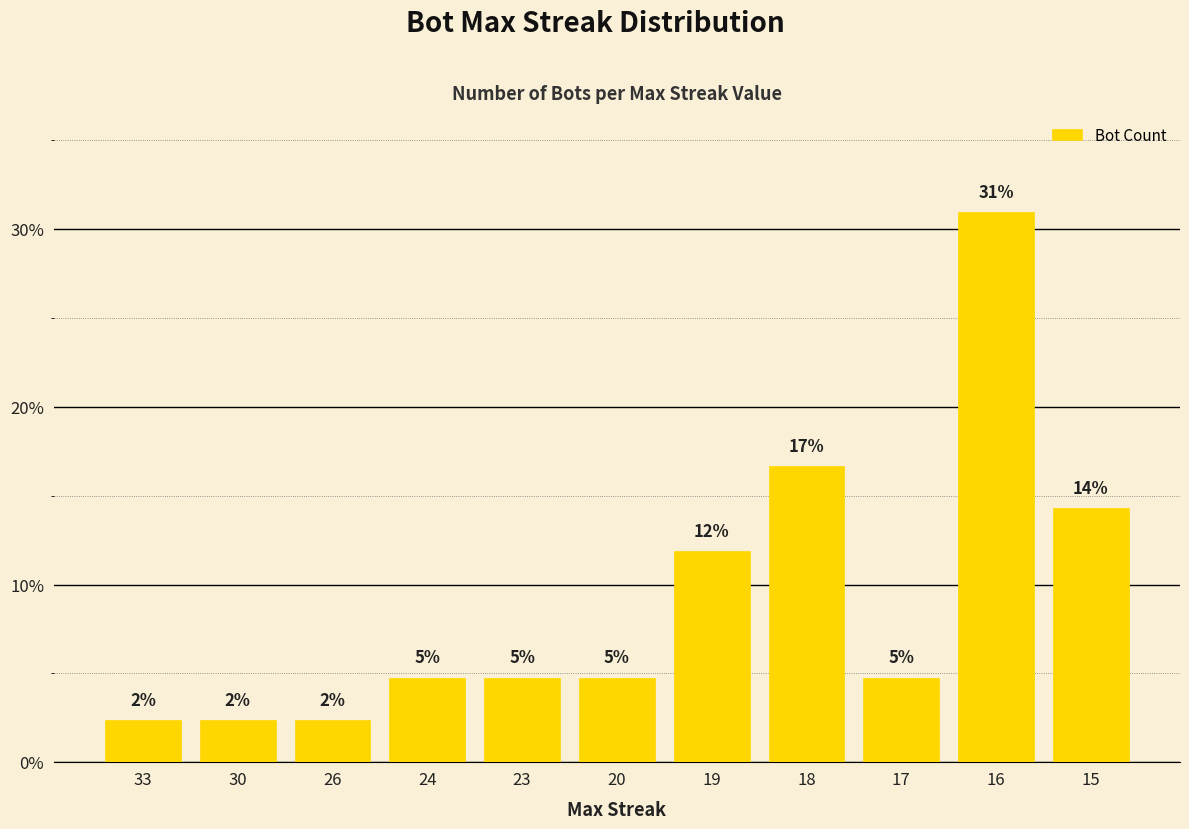

What is the difference between the values at 16 and 15?

16.7